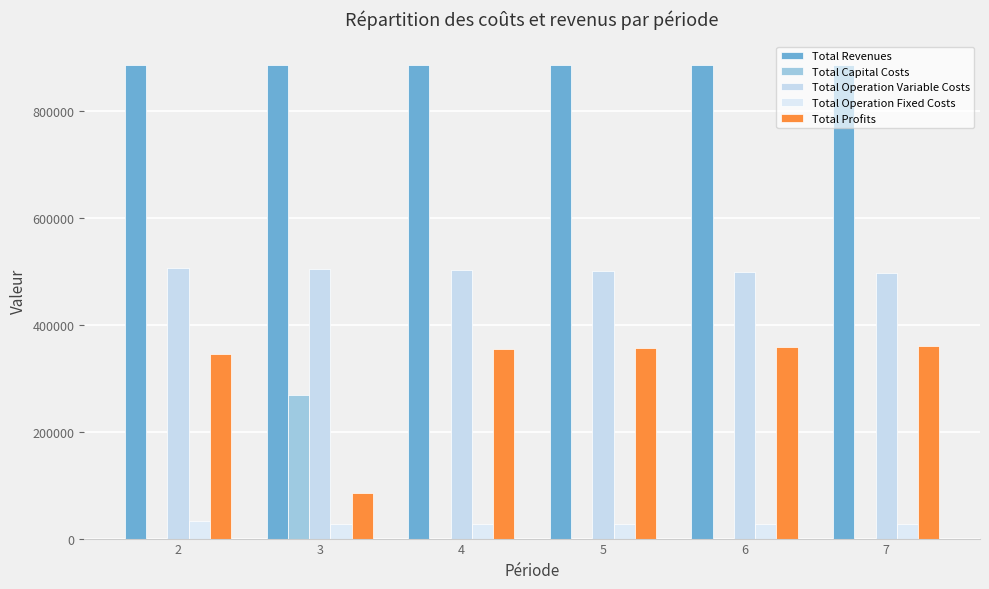

What is the average value of the Total Capital Costs series?

44666.7